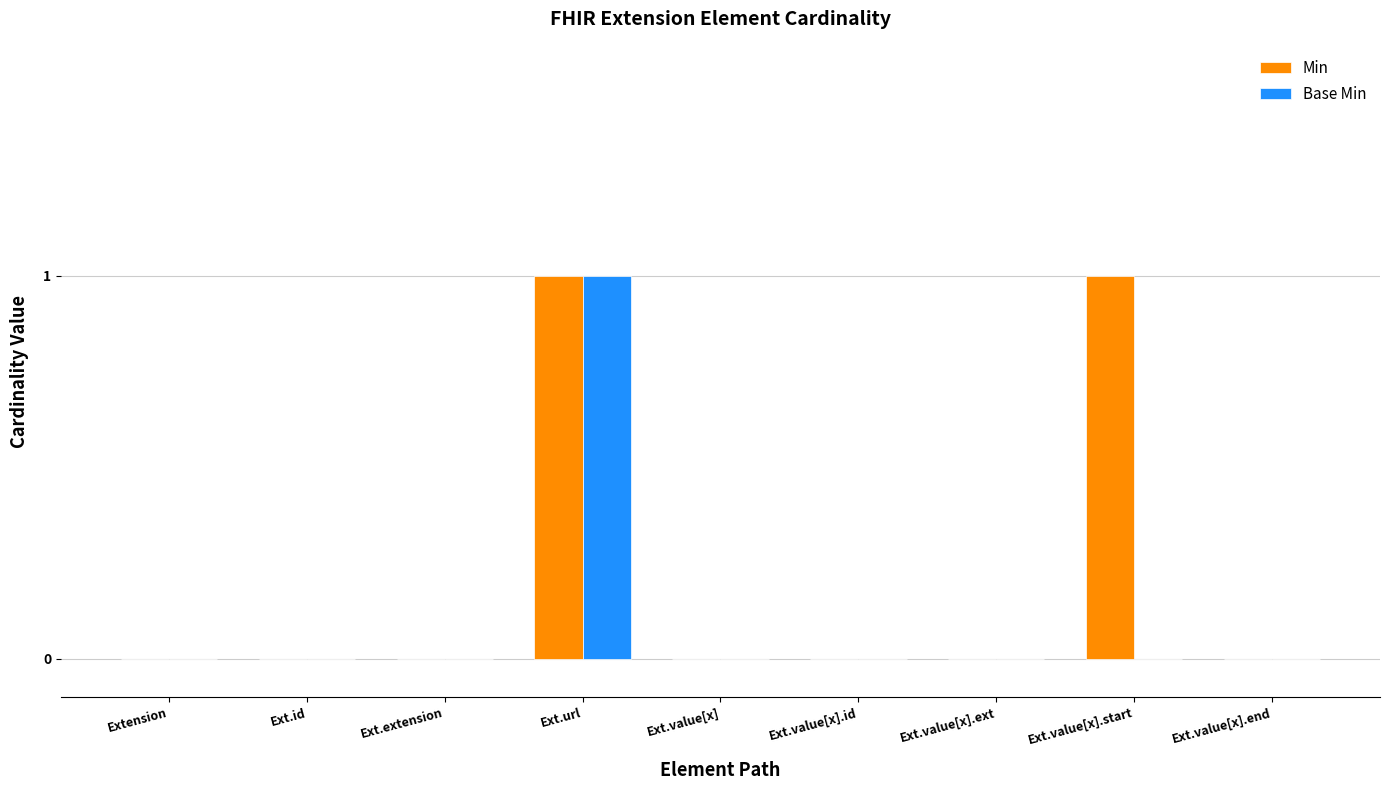

At which label does Base Min reach its peak?

Ext.url